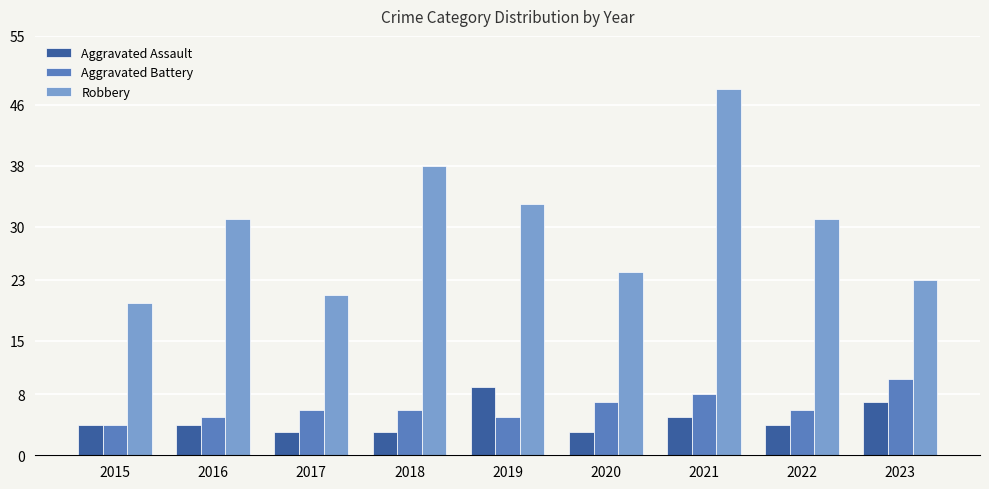

The Aggravated Assault series shows 7 at 2023. True or false?

True